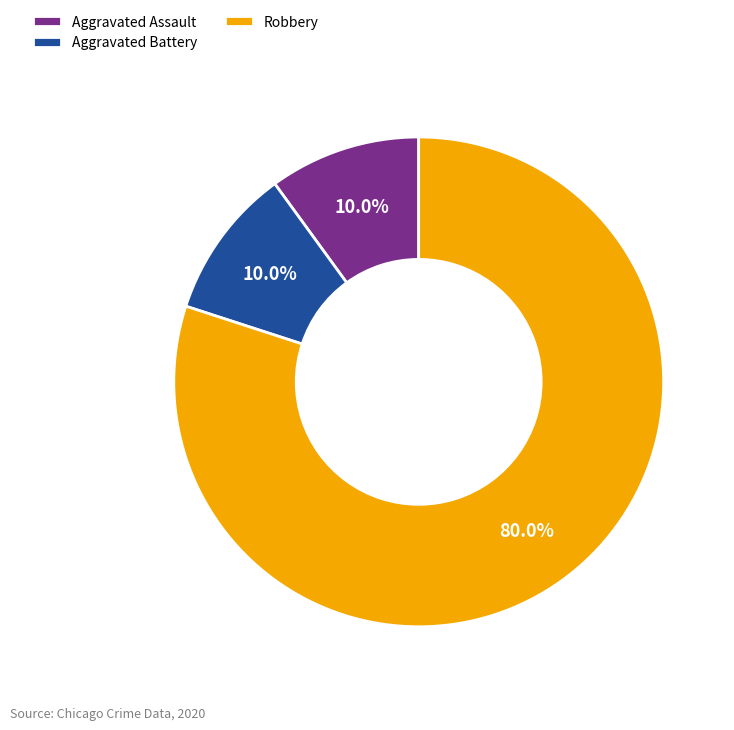

Count the number of slices in the pie.

3